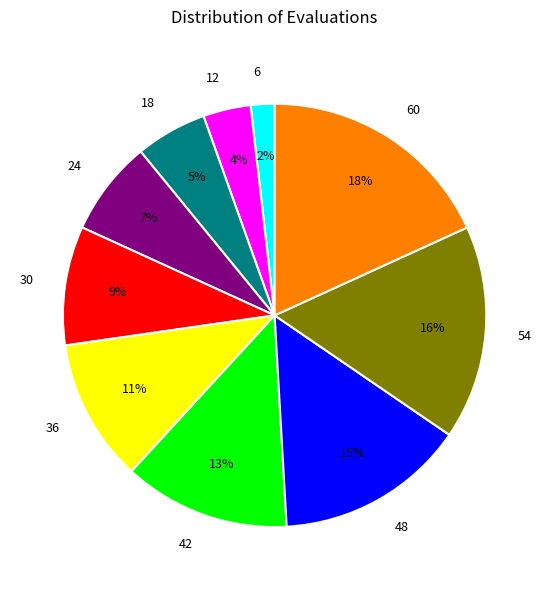

Combined, do 30 and 12 account for over 50%?

No